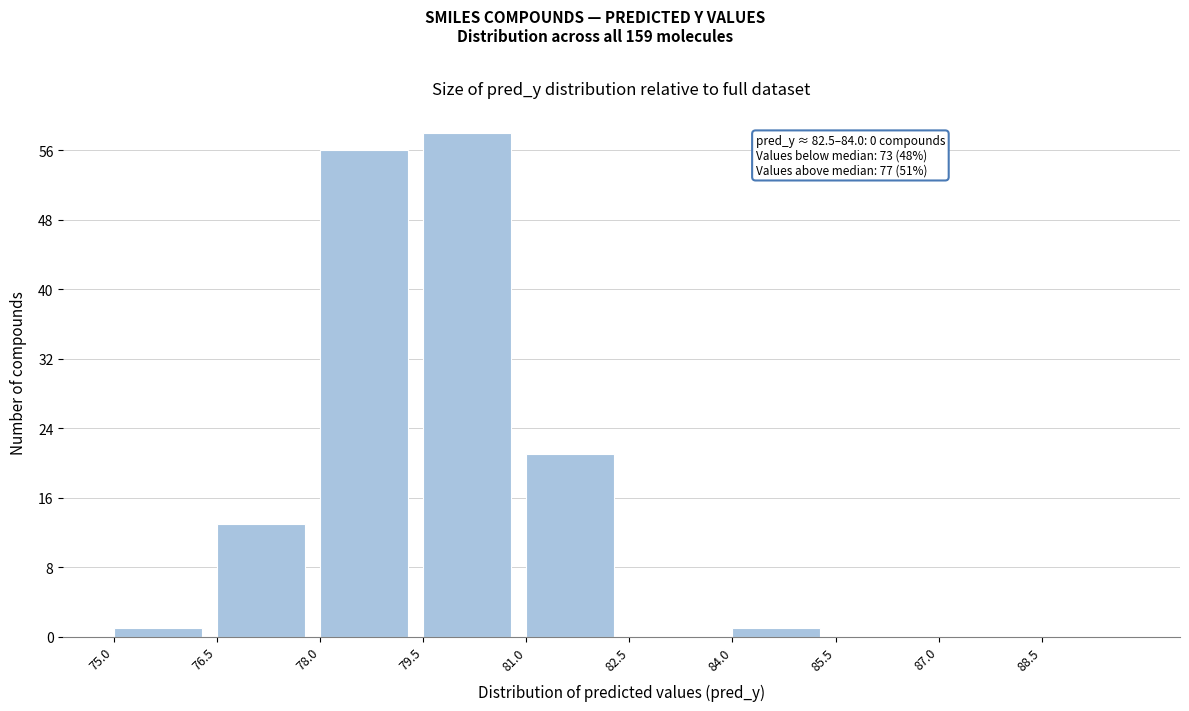

Over which range of the x-axis is the bar tallest?

79.5 to 81.0